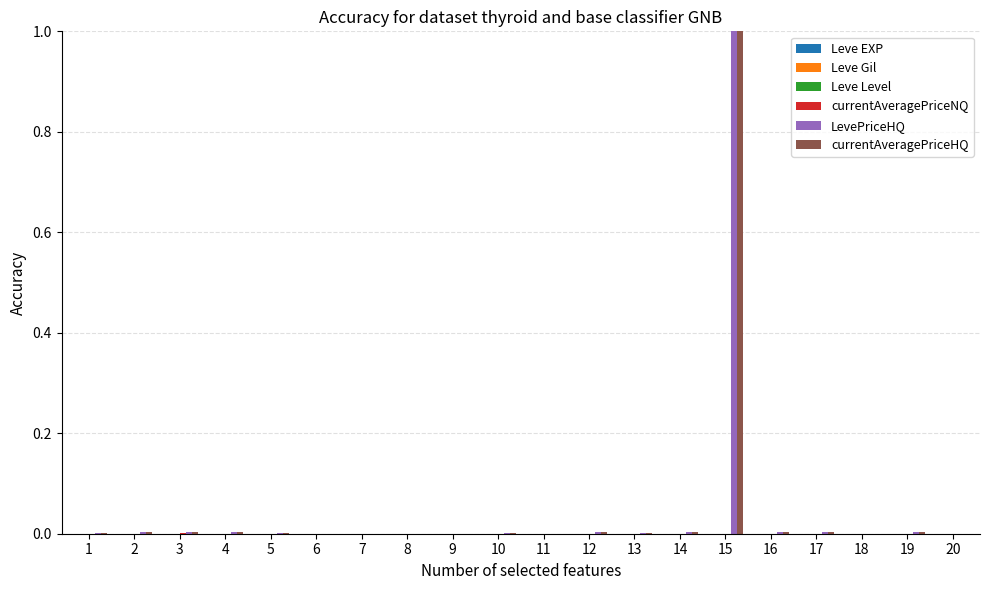

At which category is the sum across all series the highest?

15